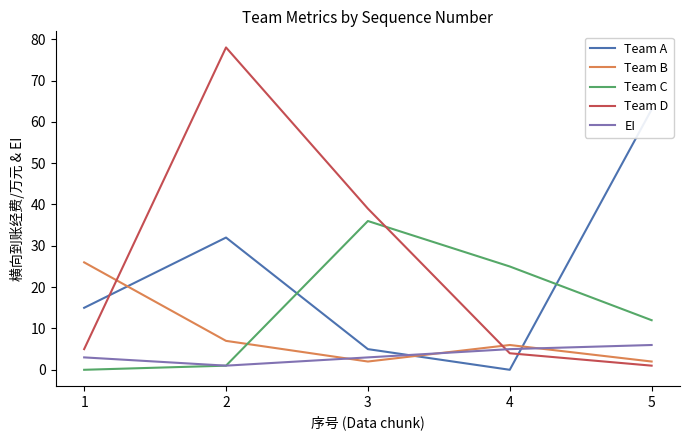

Is it true that EI equals 6 at 5?

True